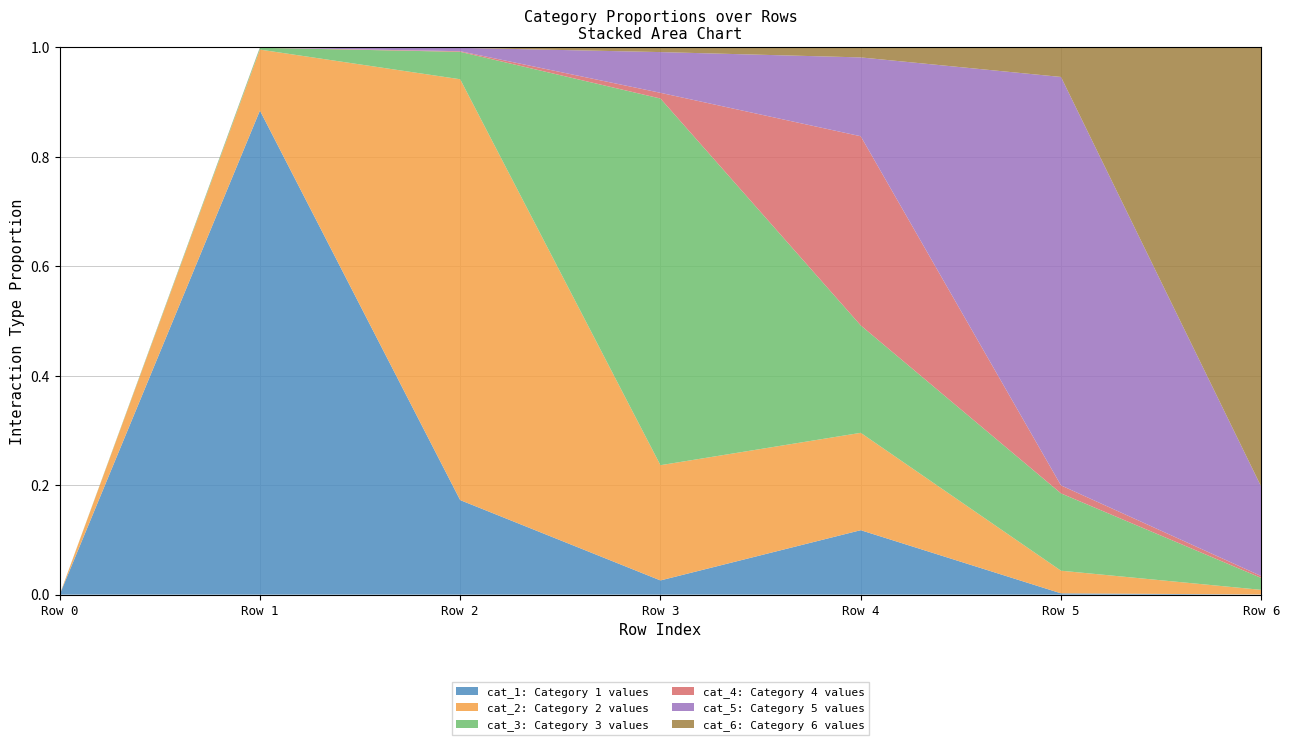

Reading left to right, transcribe all the data shown in this chart.

cat_1: 0	34810437	4479555	193452	83469	9730	434
cat_2: 0	4383294	19939796	1568876	126083	168379	13067
cat_3: 0	132020	1298246	4992342	139111	575520	33622
cat_4: 0	11653	30611	77972	244967	59471	5316
cat_5: 0	13621	159589	554397	102094	3039796	252149
cat_6: 0	2617	22247	64211	12999	220216	1240319